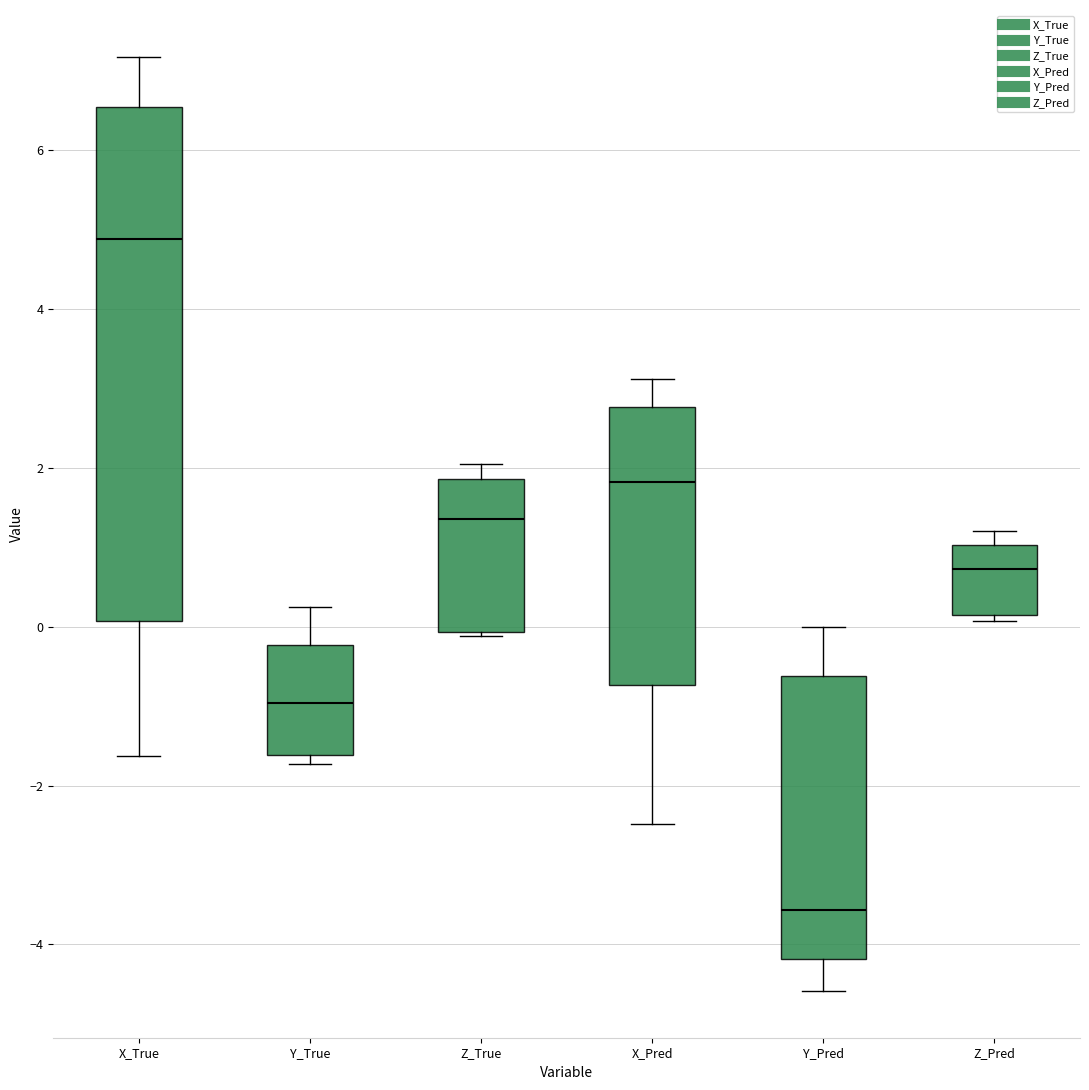

Reading left to right, read every box against the y-axis: the position of its median line, the range the box covers, and the ends of its whiskers. The values are not printed on the chart, so give them approximately, as read against the axis.

X_True: median 4.8, box 0.0 to 6.6, whiskers -1.6 to 7.2
Y_True: median -1.0, box -1.6 to -0.2, whiskers -1.8 to 0.2
Z_True: median 1.4, box 0.0 to 1.8, whiskers -0.2 to 2.0
X_Pred: median 1.8, box -0.8 to 2.8, whiskers -2.4 to 3.2
Y_Pred: median -3.6, box -4.2 to -0.6, whiskers -4.6 to 0.0
Z_Pred: median 0.8, box 0.2 to 1.0, whiskers 0.0 to 1.2